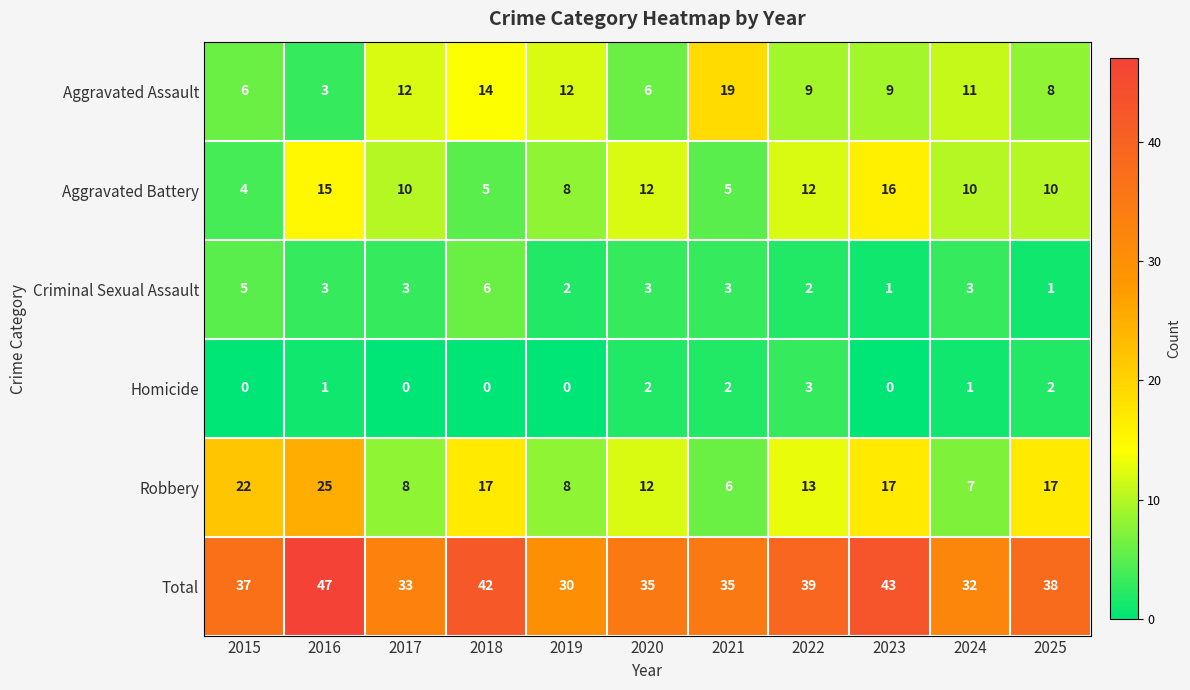

What is the difference between the highest and lowest values at 2023?

43